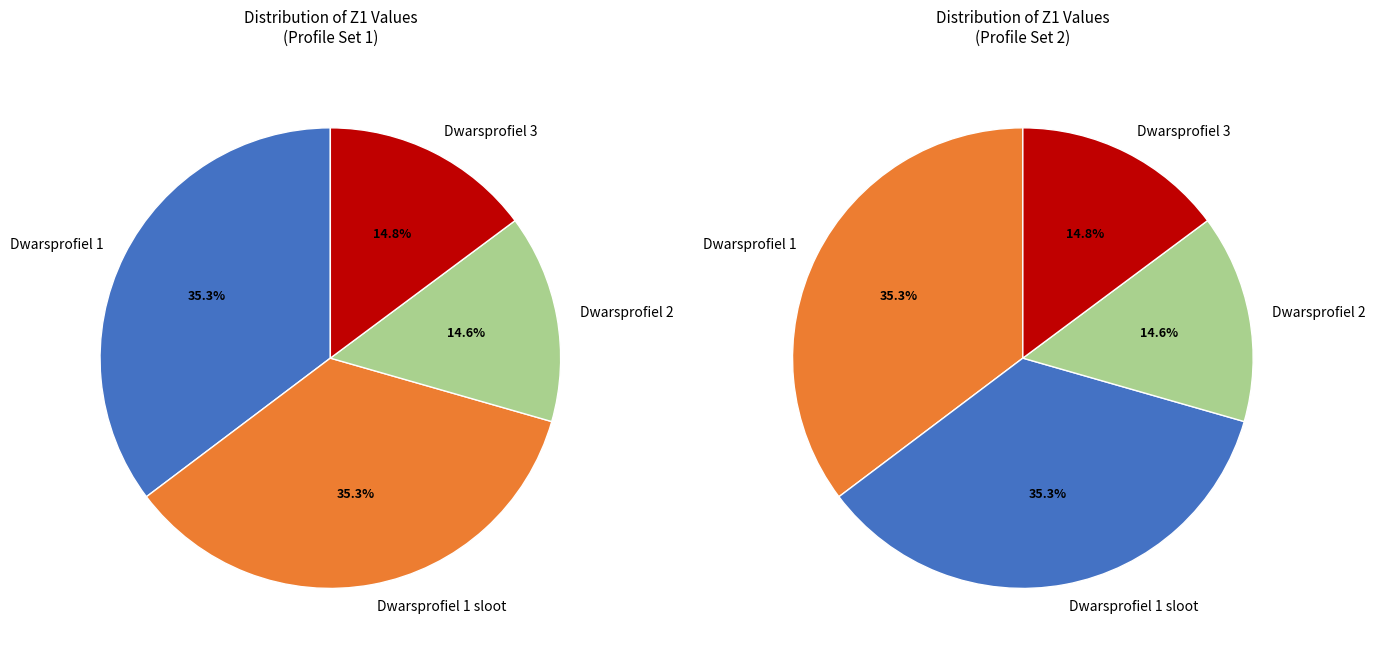

Which slice is the smallest?

Dwarsprofiel 2